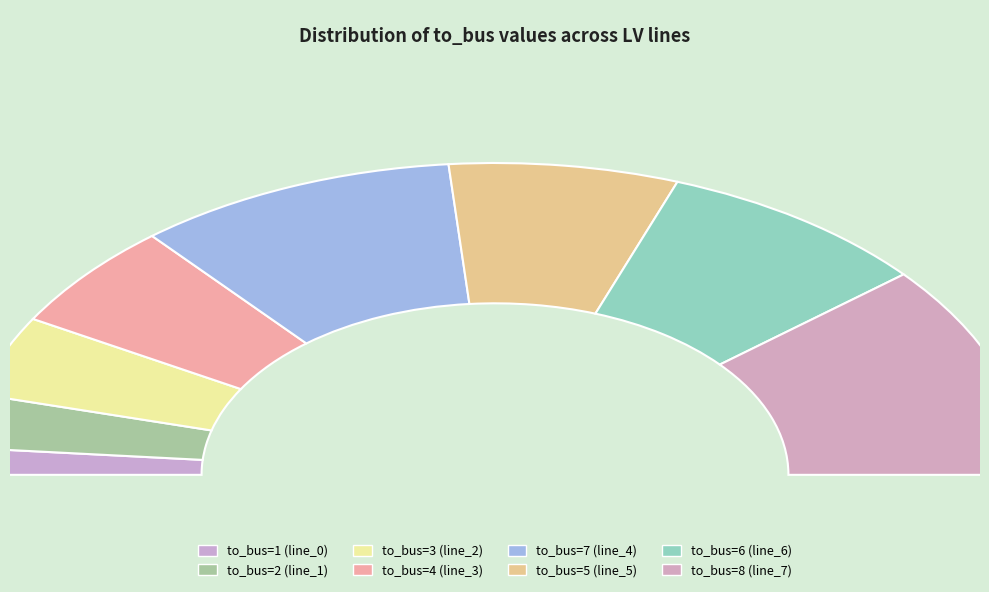

What is the ratio of the value at line_5 to the value at line_4?

0.7